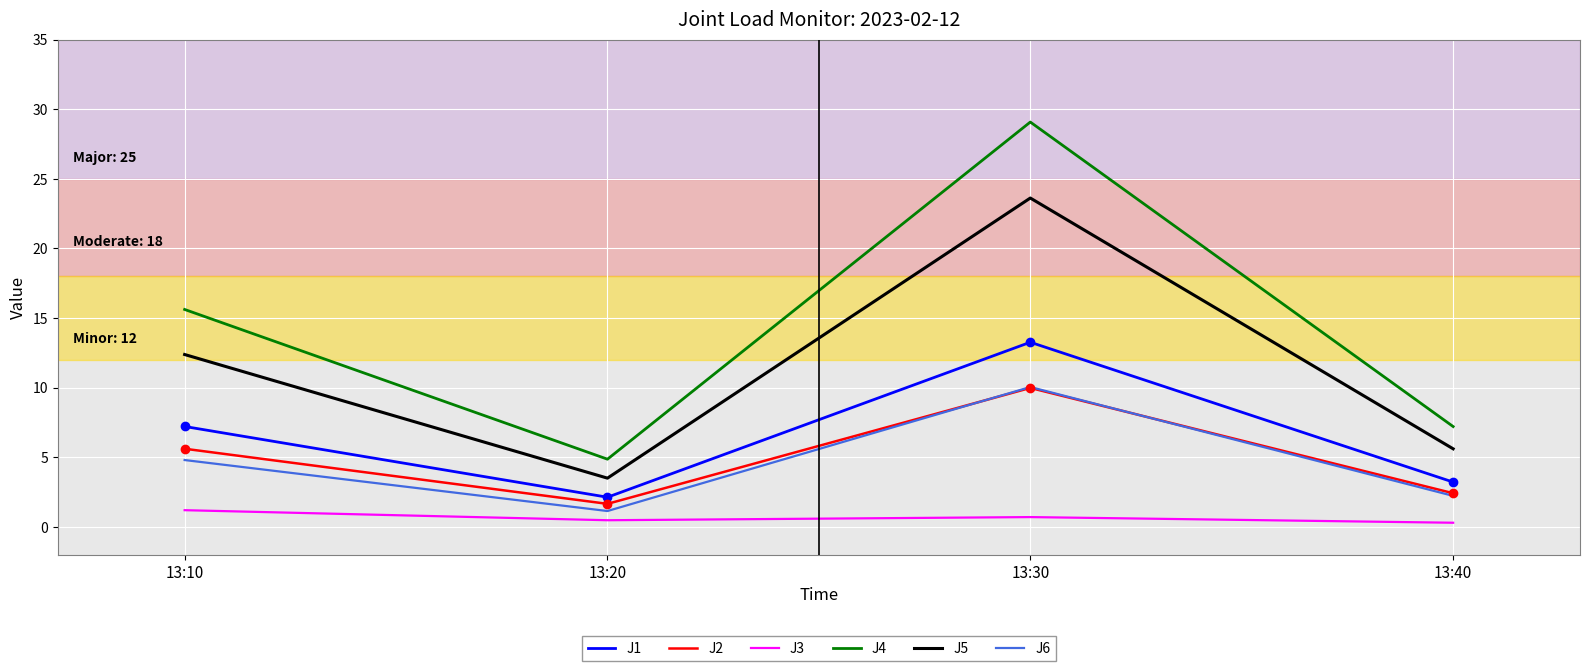

The value of J5 at 13:10 is 12.4. True or false?

True